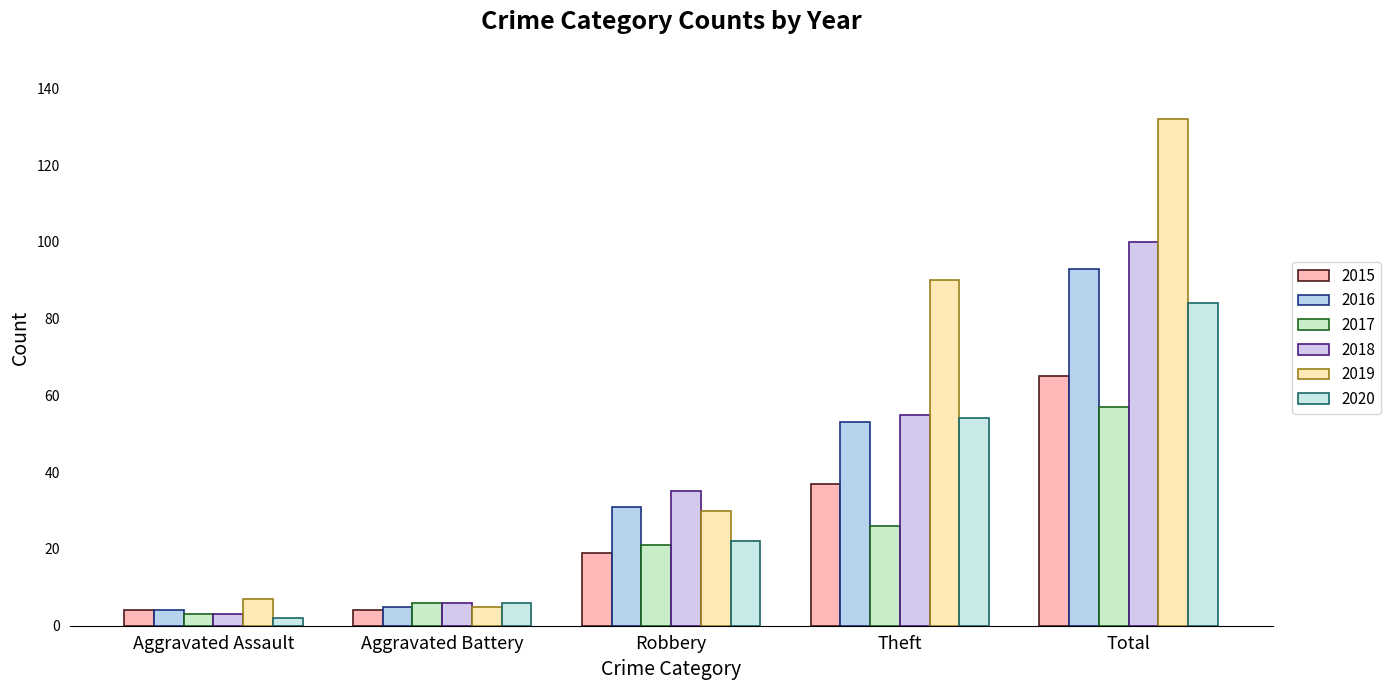

Which series has the largest range (max minus min)?

2019